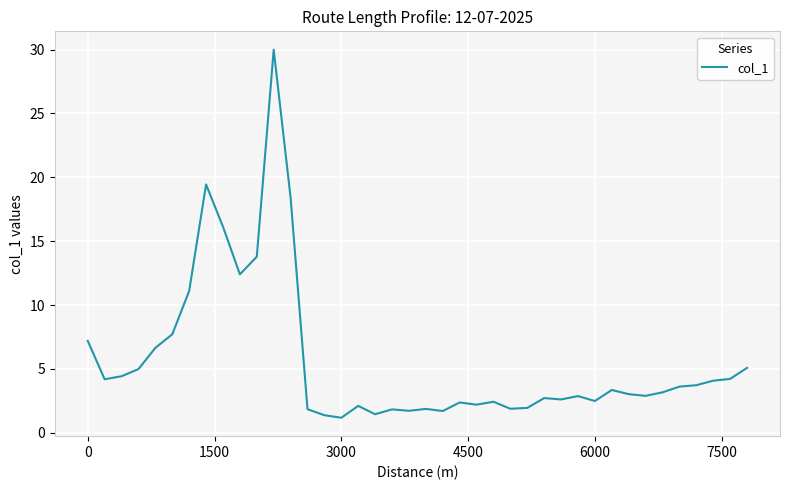

What is the difference between the maximum and minimum values?

28.8